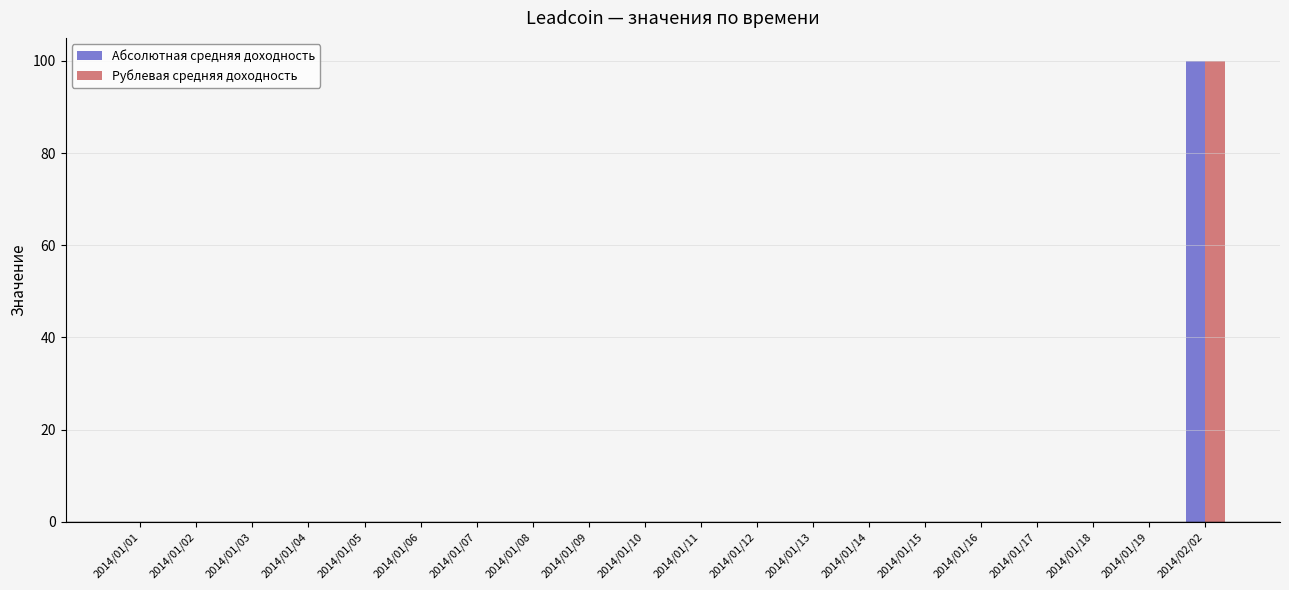

Which category has the highest value across all series?

2014/02/02